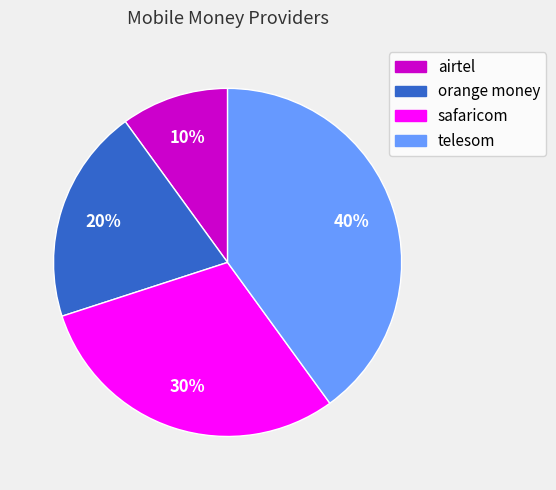

Combined, do safaricom and airtel account for over 50%?

No